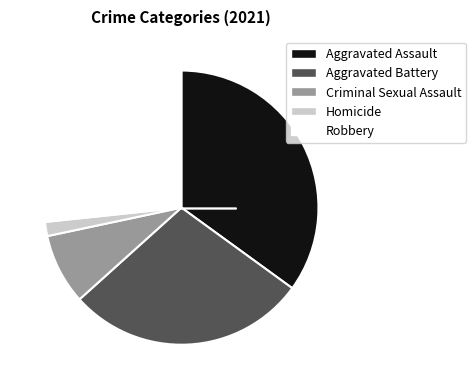

Is the sum of Homicide and Criminal Sexual Assault greater than half?

No